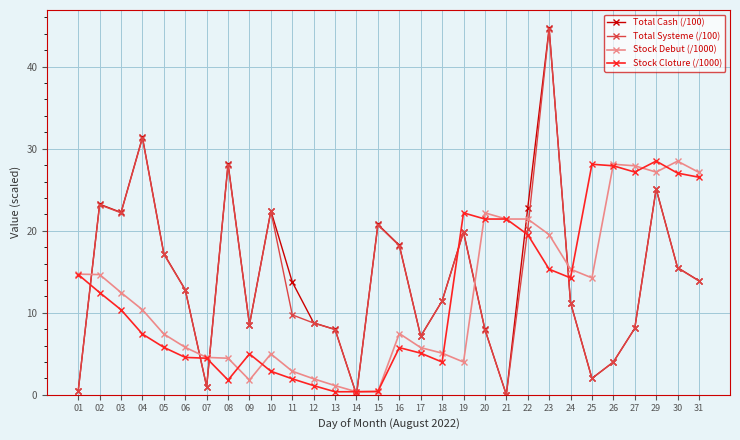

Which series ends up on top after the final intersection of Total Systeme (/100) and Stock Debut (/1000)?

Stock Debut (/1000)